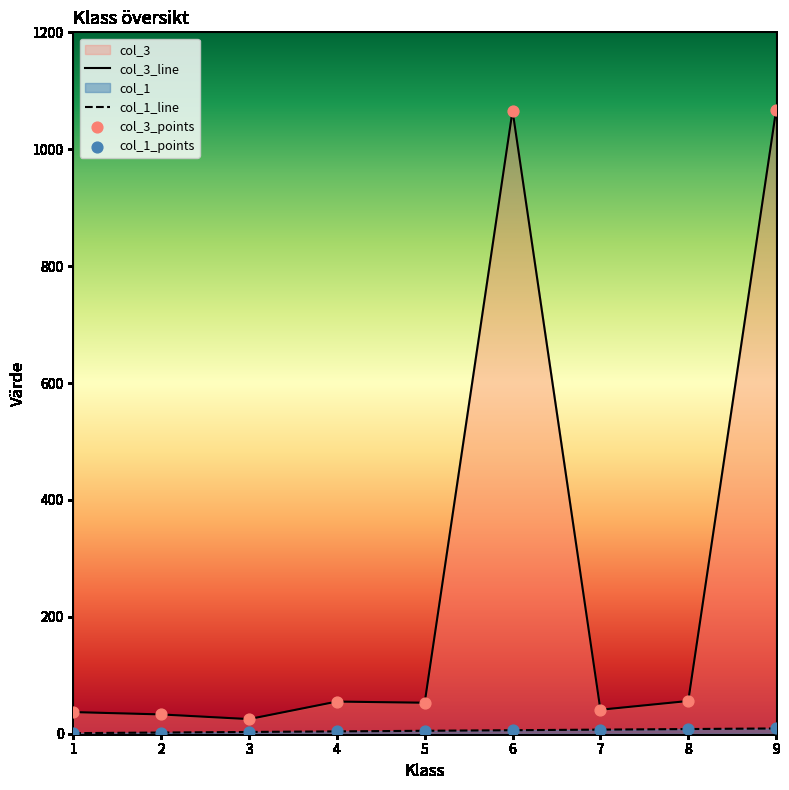

Which series has the widest spread of values?

col_3_line